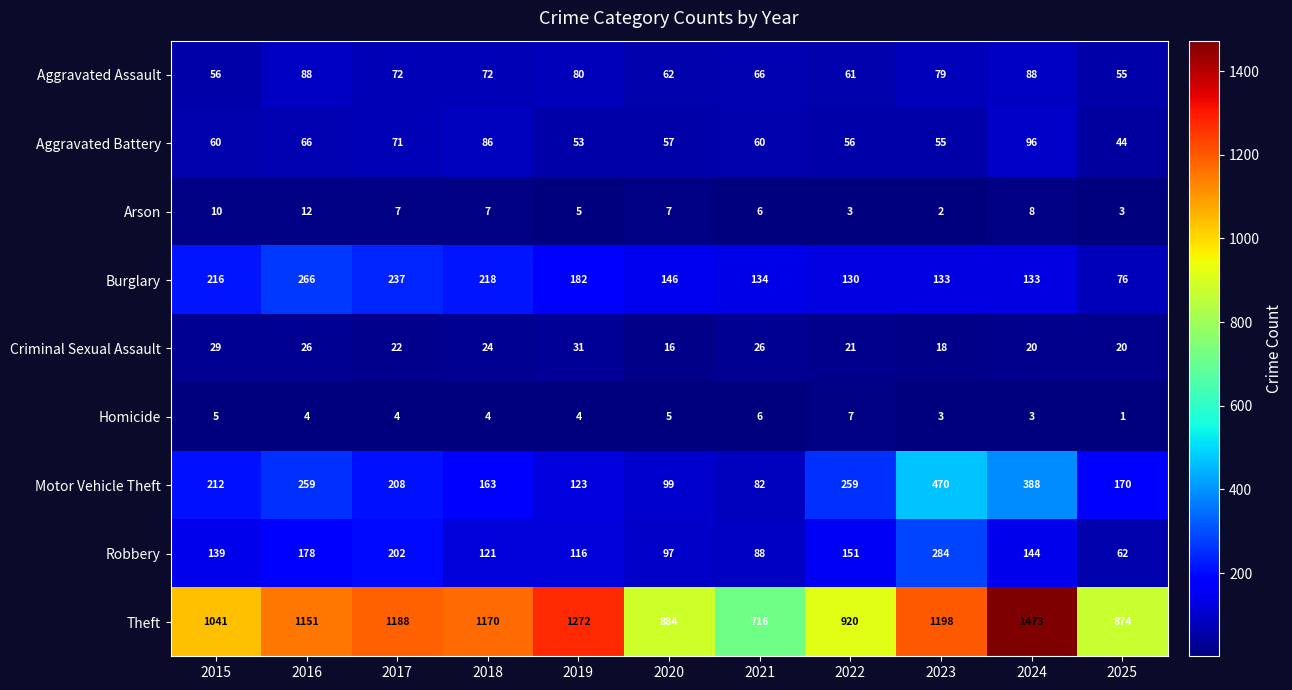

What is the greatest value displayed?

1473